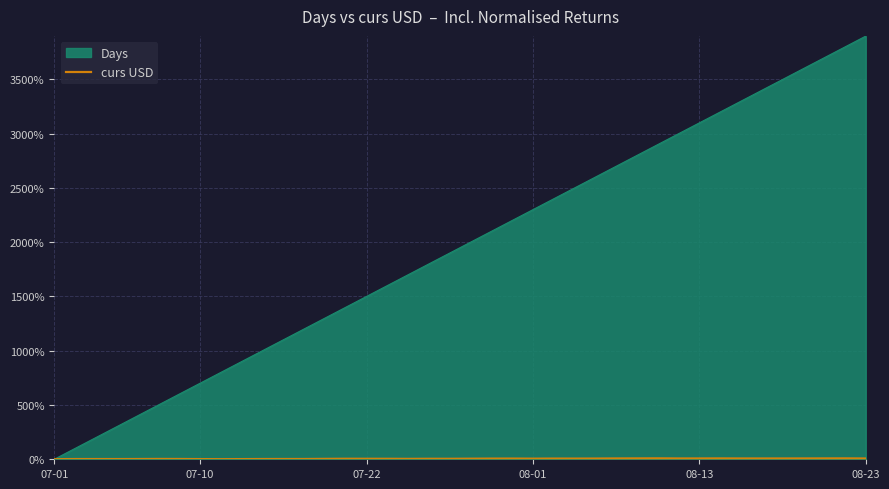

Which series has the largest range (max minus min)?

Days